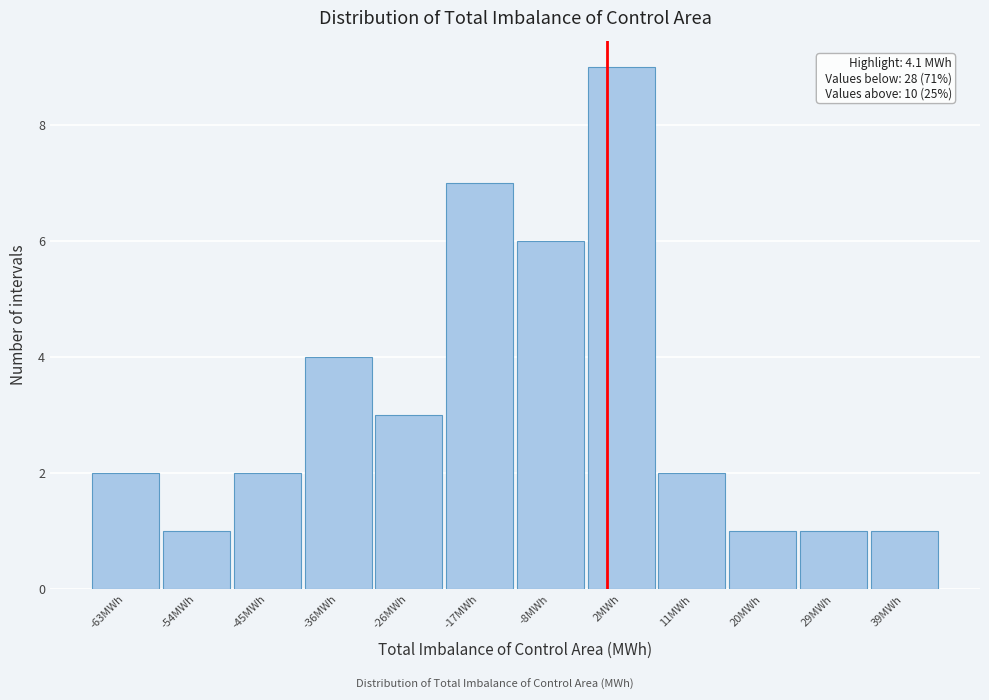

Reading left to right, transcribe all the data shown in this chart.

-63MWh=2	-54MWh=1	-45MWh=2	-36MWh=4	-26MWh=3	-17MWh=7	-8MWh=6	2MWh=9	11MWh=2	20MWh=1	29MWh=1	39MWh=1